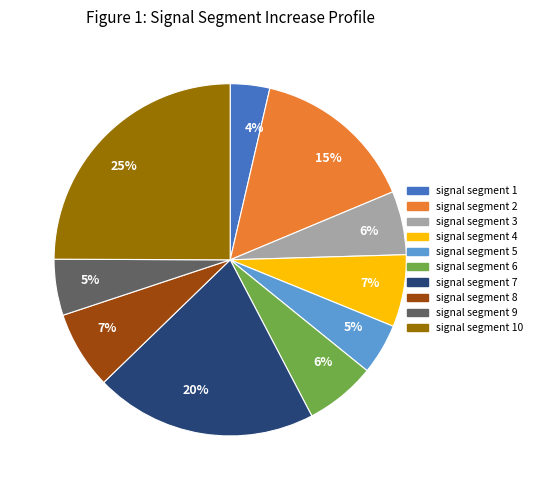

How many slices are in this pie chart?

10